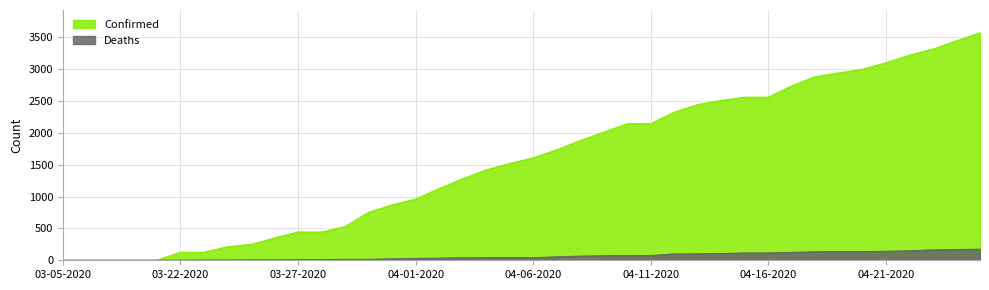

Rank the series at 03-31-2020 from lowest to highest value.

Deaths, Confirmed